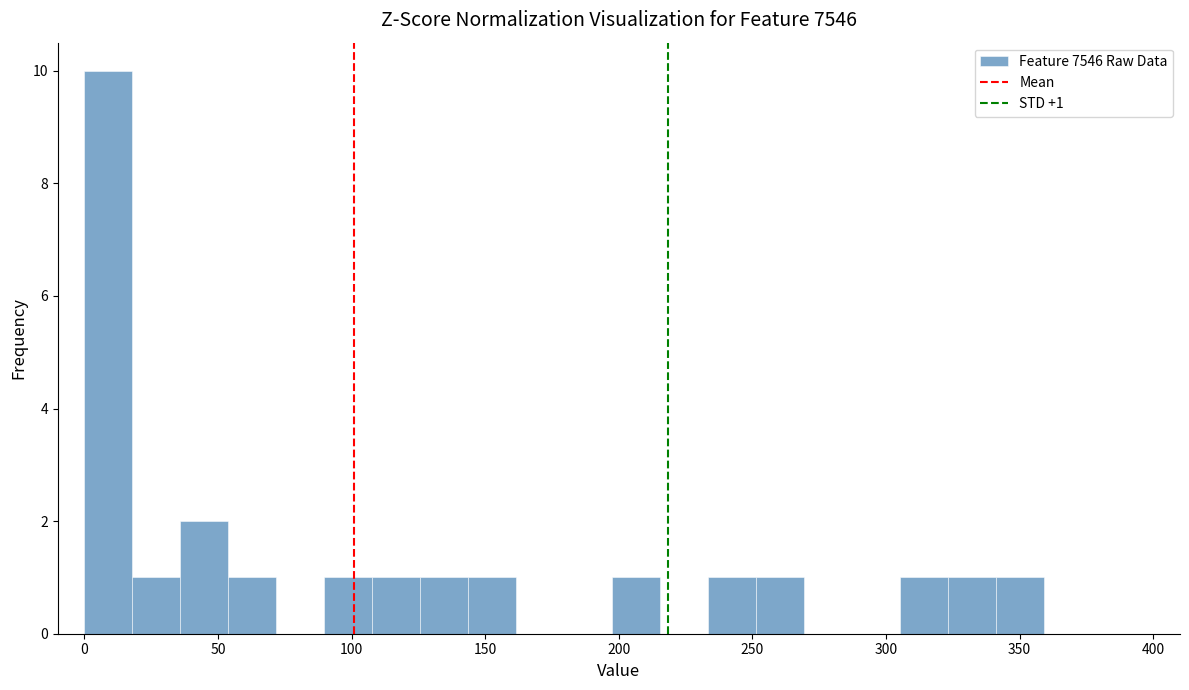

Around what value on the x-axis is the tallest bar? Give the approximate position of its centre, as read against the axis.

10